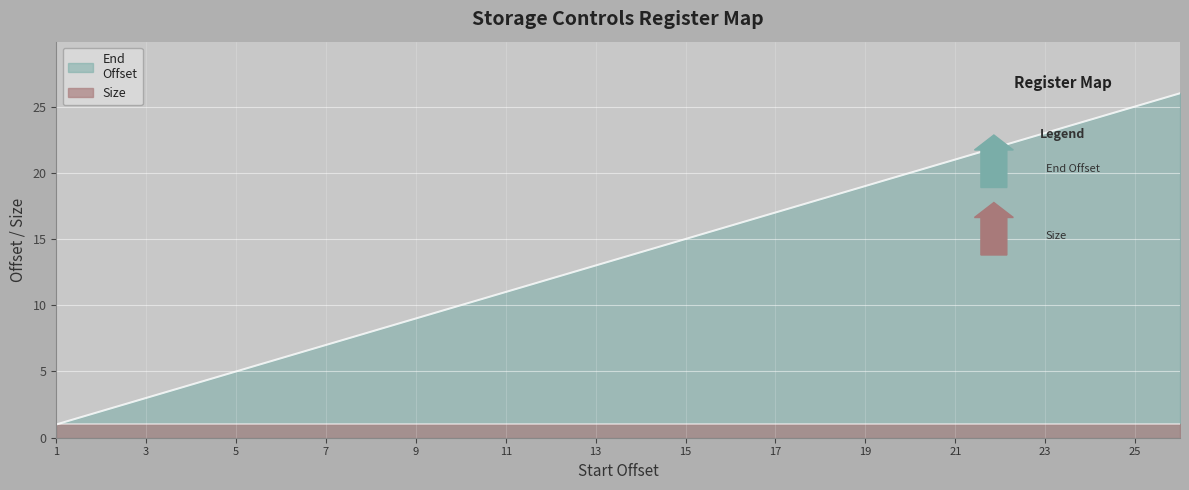

What is the ratio of the value at 25 to the value at 1?

25.0